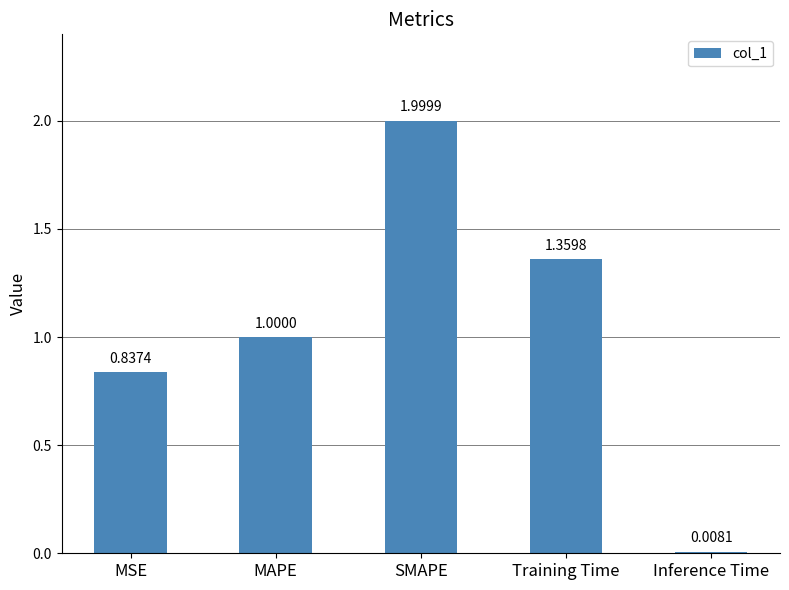

Which has a higher value, SMAPE or MAPE?

SMAPE